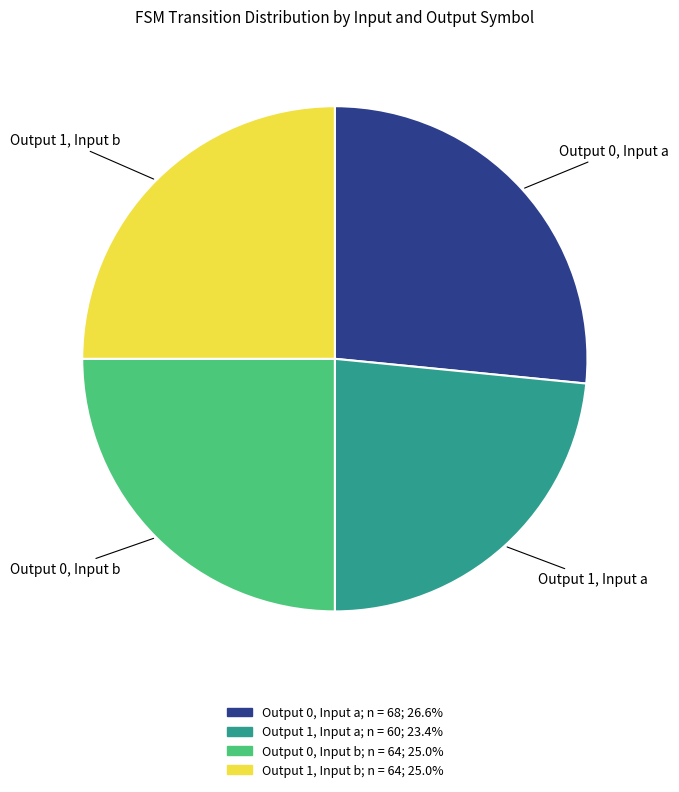

Is there any slice that represents more than half of the pie?

No